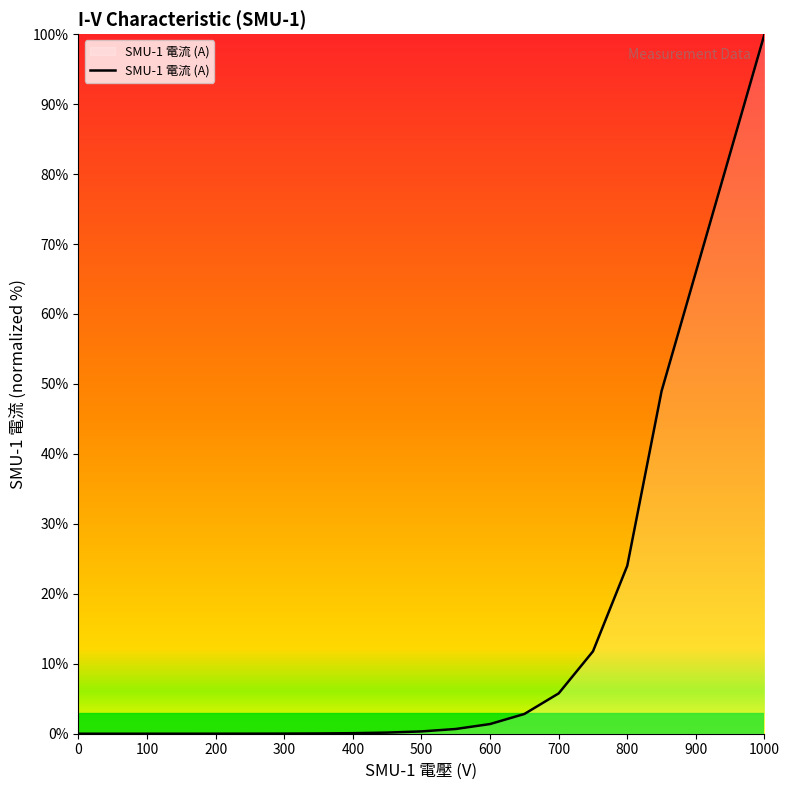

What is the greatest value displayed?

100.0